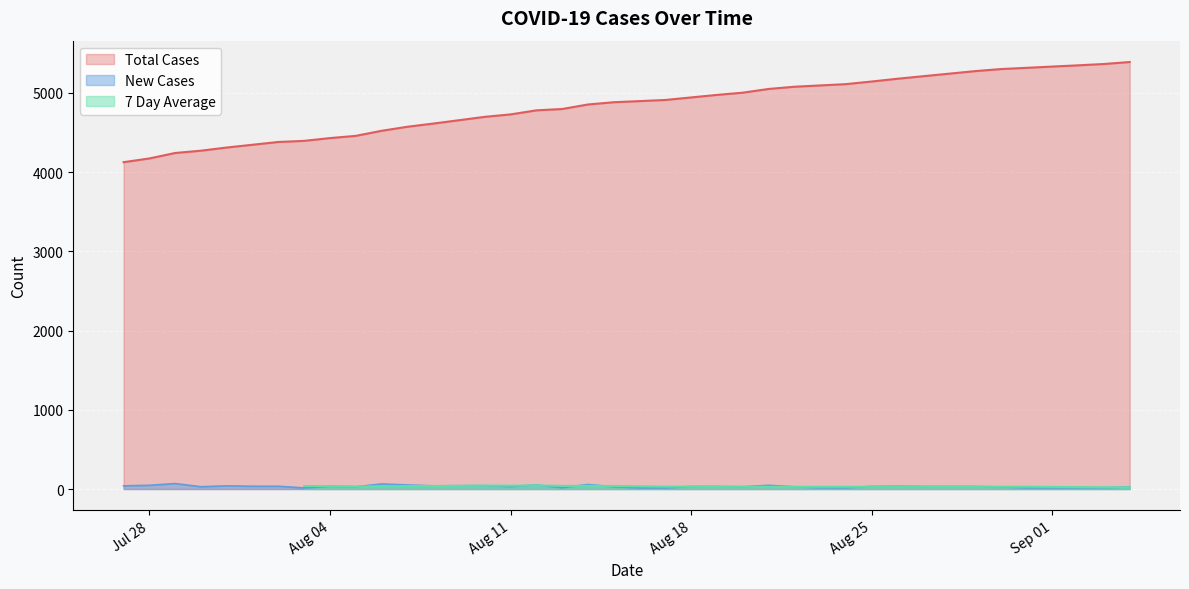

True or false: New Cases and Total Cases cross at least once.

False